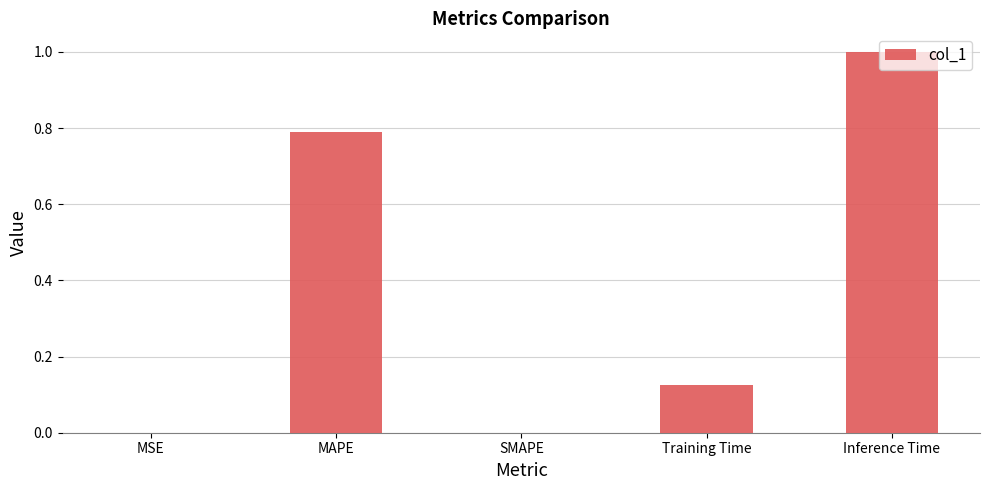

What is the approximate value at MAPE?

0.8